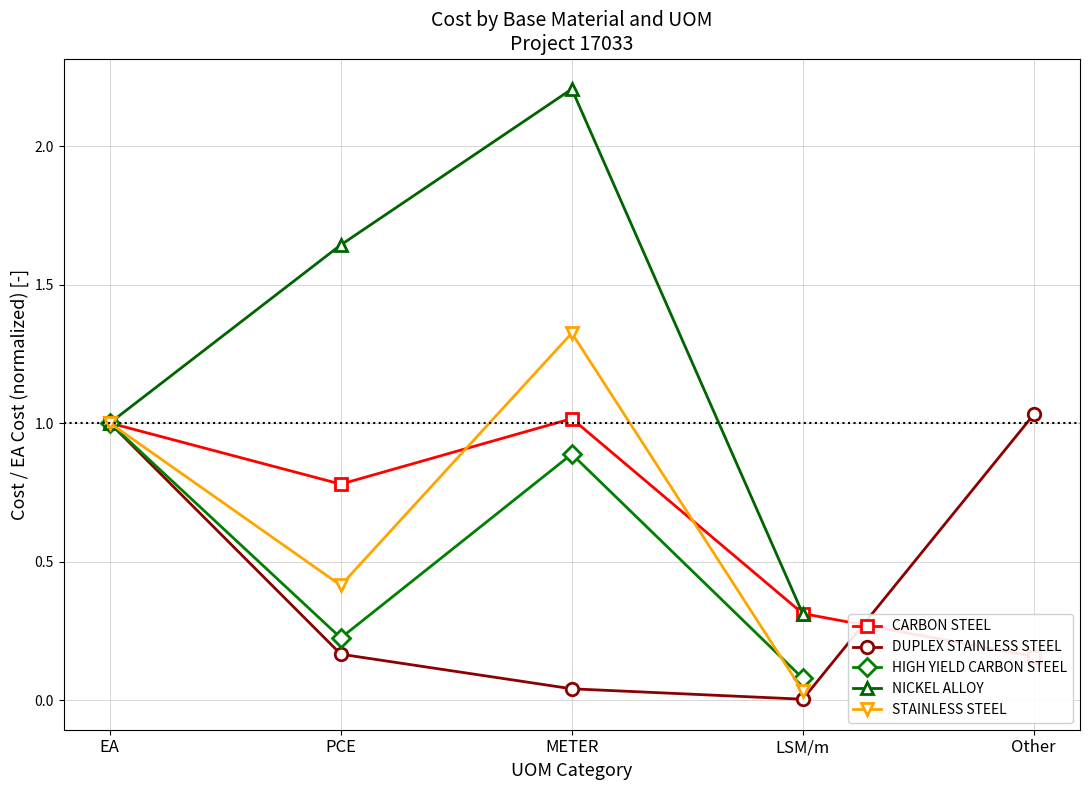

What is the label of the 1st point from the left?

EA